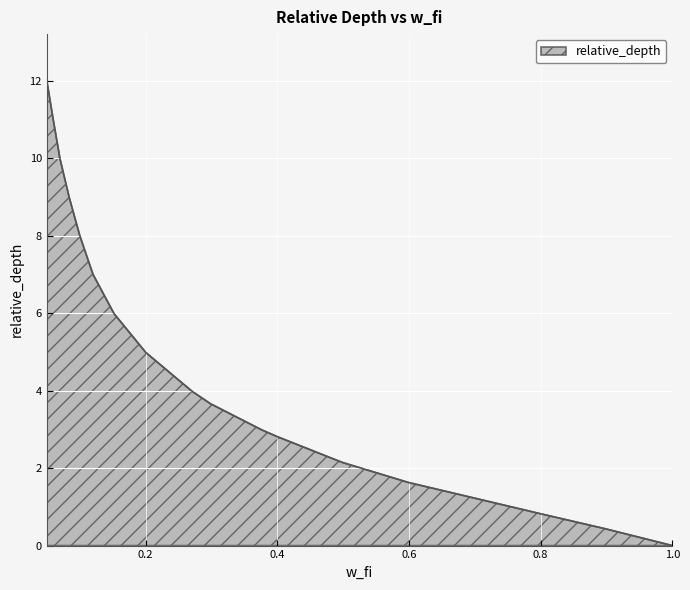

What is the maximum value shown in the chart?

12.0